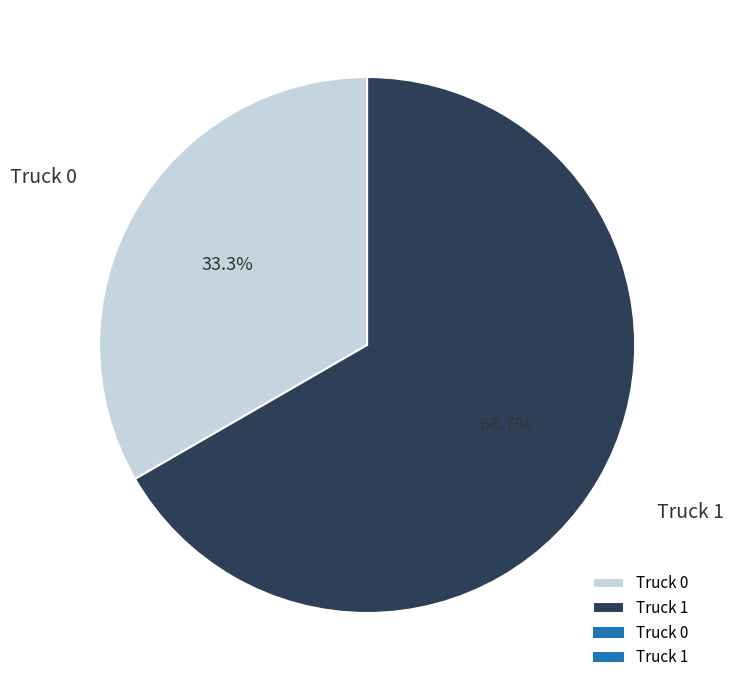

What percentage is NOT represented by Truck 1?

33.3%